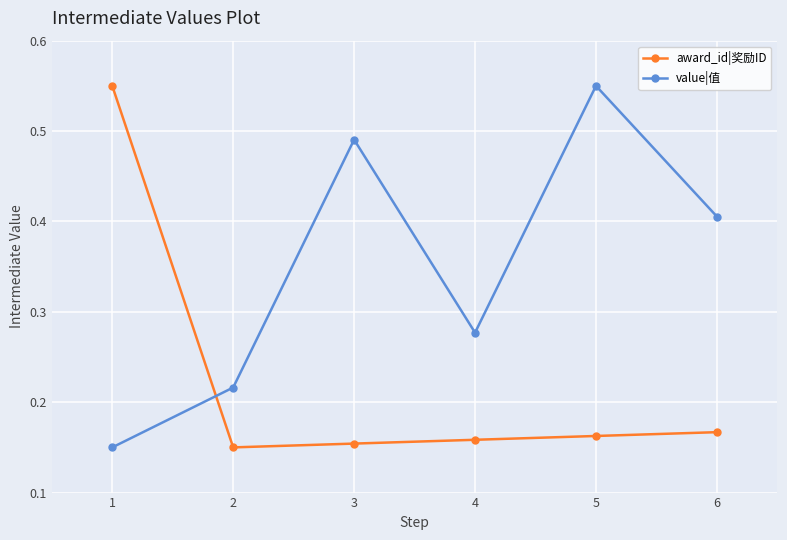

True or false: award_id|奖励ID and value|值 intersect in this chart.

True